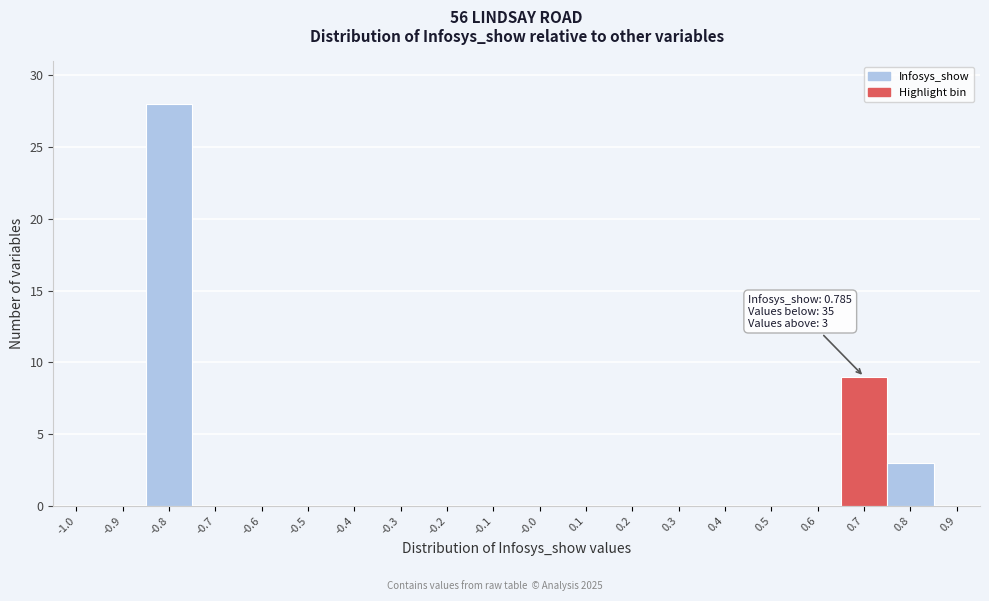

Reading left to right, transcribe all the data shown in this chart.

-1.0=0	-0.9=0	-0.8=28	-0.7=0	-0.6=0	-0.5=0	-0.4=0	-0.3=0	-0.2=0	-0.1=0	-0.0=0	0.1=0	0.2=0	0.3=0	0.4=0	0.5=0	0.6=0	0.7=9	0.8=3	0.9=0